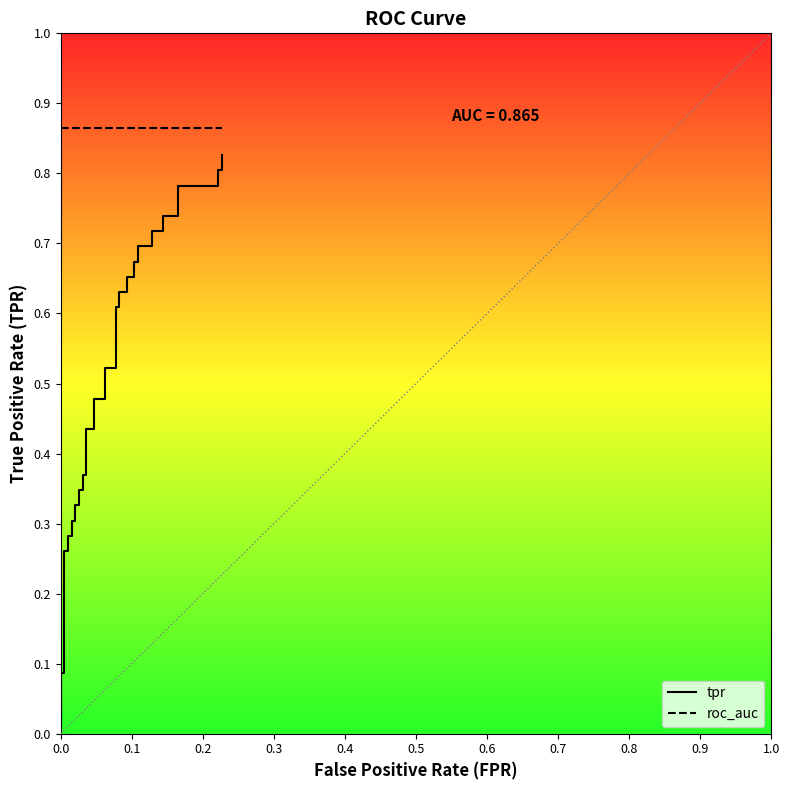

True or false: roc_auc and tpr intersect in this chart.

False